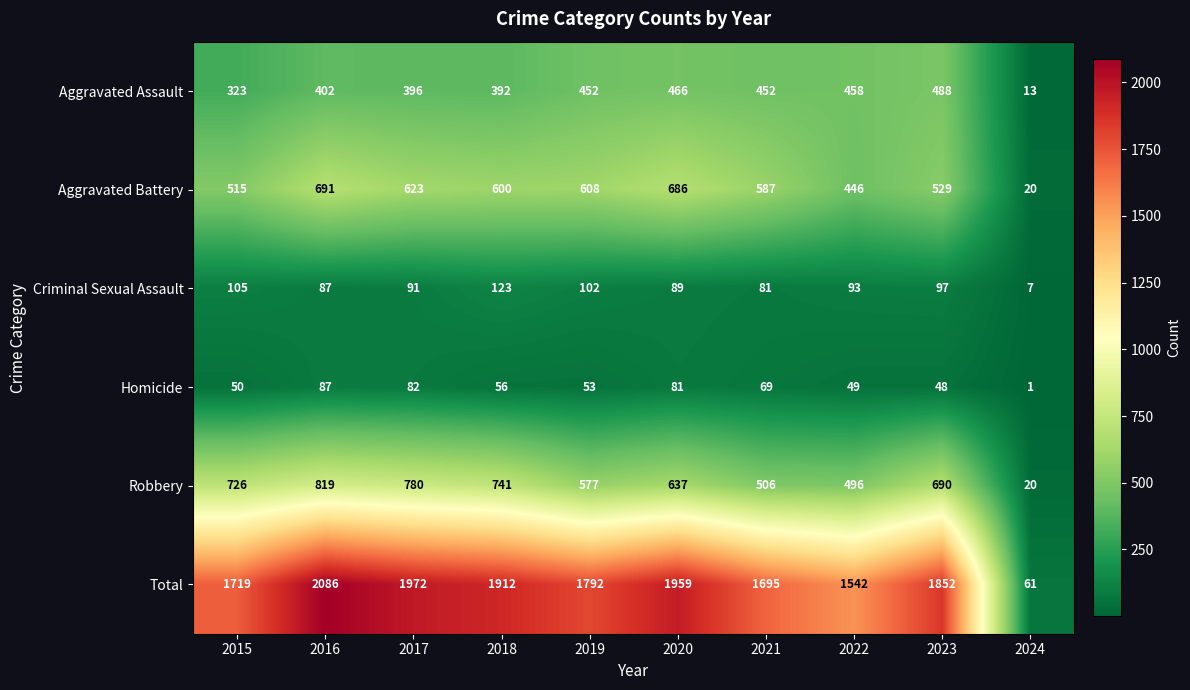

At which category is the sum across all series the highest?

2016